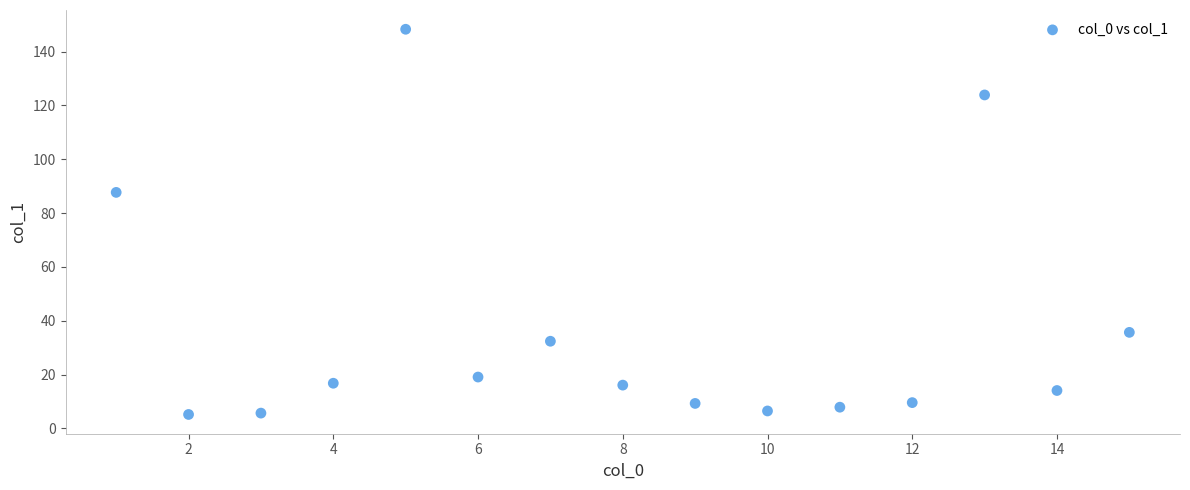

What Y value in the scatter plot is closest to 76?

87.7